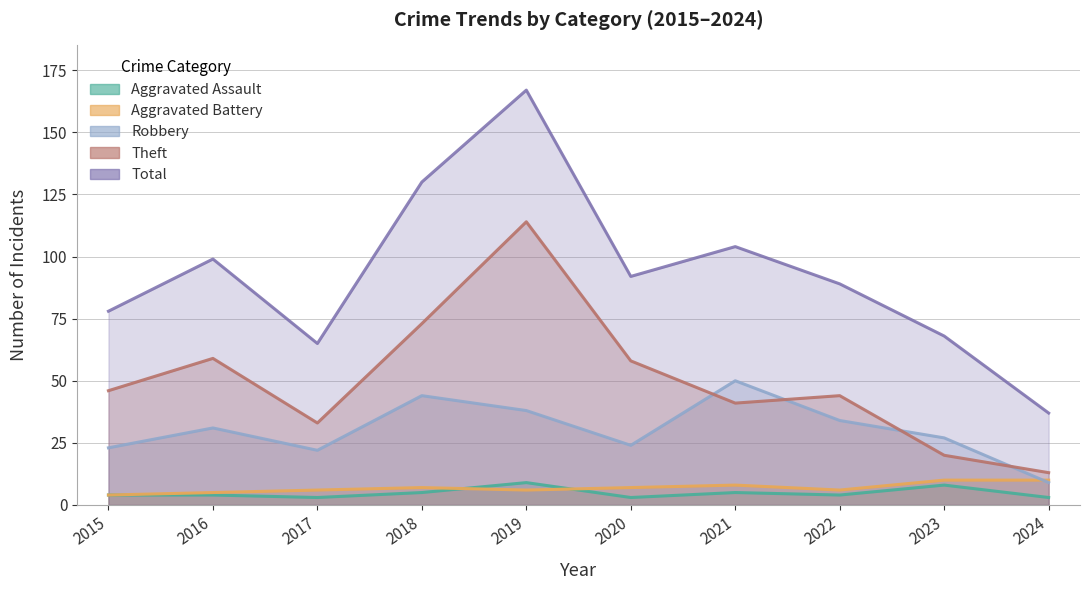

Count the number of data series in this chart.

5